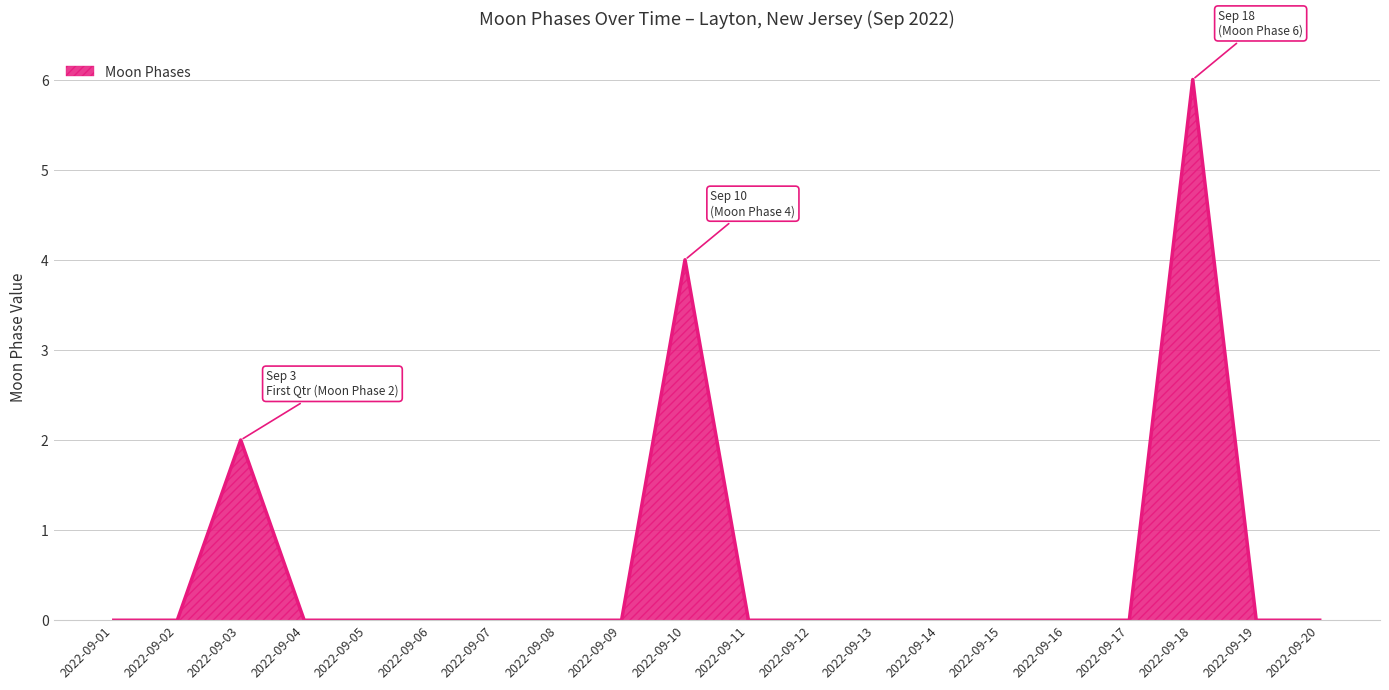

What is the difference between the maximum and minimum values?

6